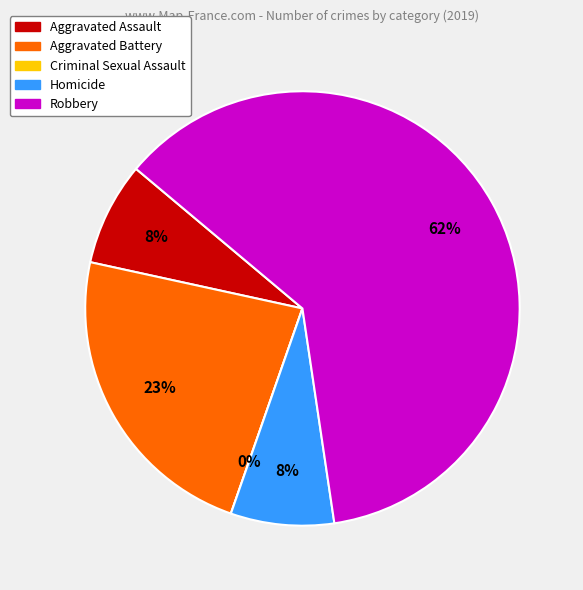

To the nearest percent, what portion does Robbery represent?

62%